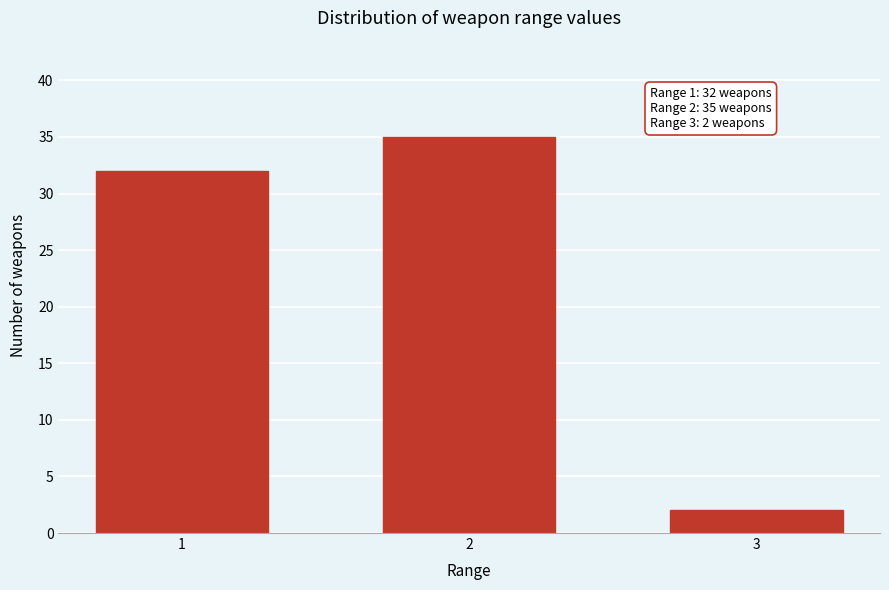

Reading left to right, what are all the values shown in this chart?

32	35	2